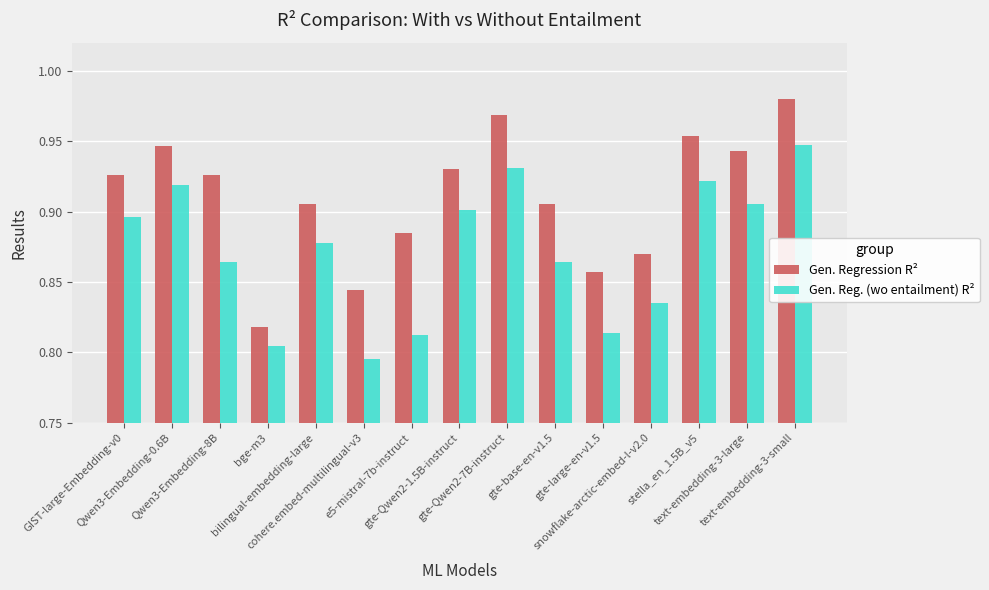

The Gen. Regression R² series shows 0.9 at Qwen3-Embedding-8B. True or false?

True